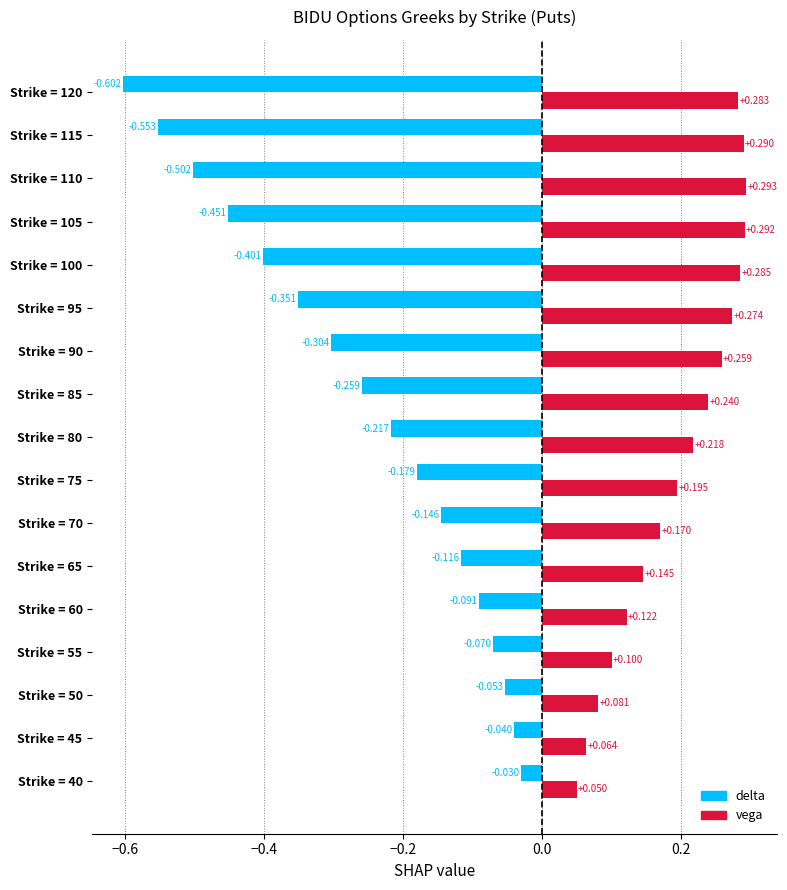

List the labels in order of delta value, smallest first.

Strike = 120, Strike = 115, Strike = 110, Strike = 105, Strike = 100, Strike = 95, Strike = 90, Strike = 85, Strike = 80, Strike = 75, Strike = 70, Strike = 65, Strike = 60, Strike = 55, Strike = 50, Strike = 45, Strike = 40